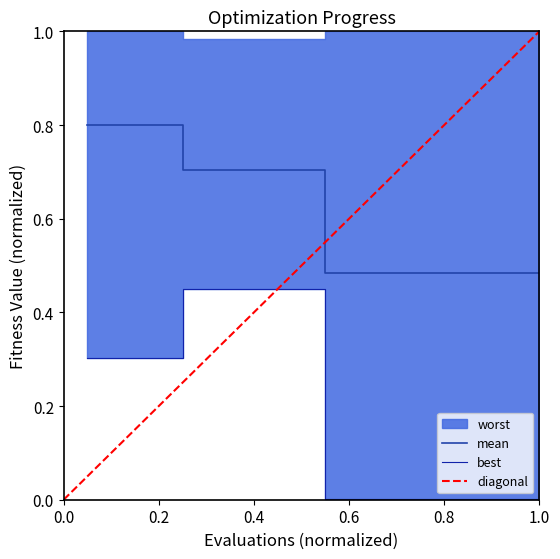

What value does the mean series have at 6?

0.7